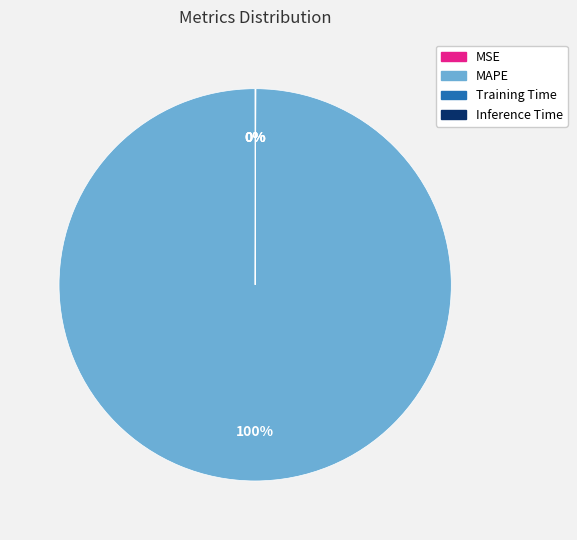

What is the largest slice in the pie chart?

MAPE